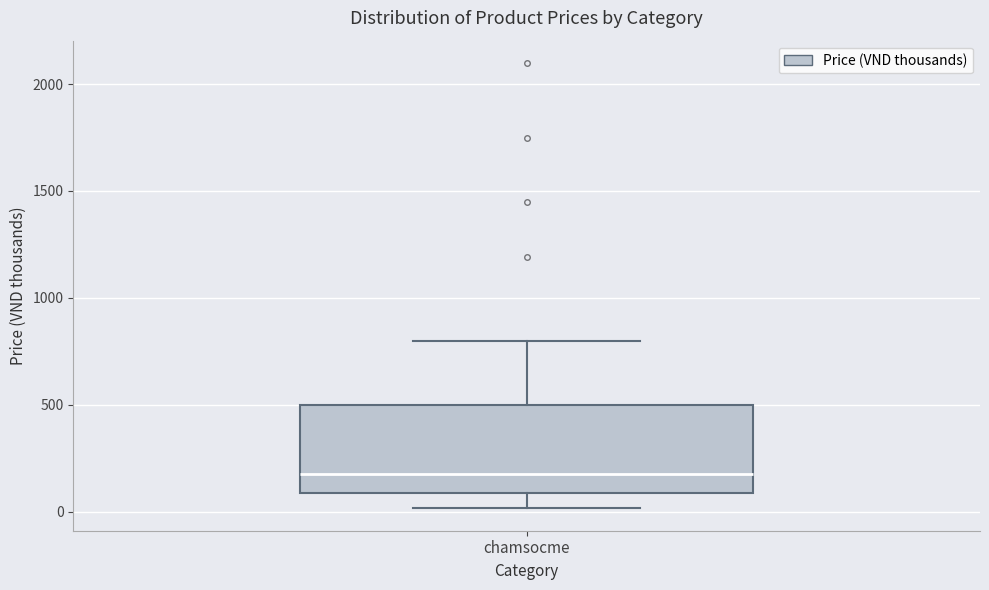

Transcribe this box plot: give where the median line is, the range the box spans, and where the two whiskers end, as read against the y-axis. The values are not printed on the chart, so give them approximately, as read against the axis.

median 200, box 100 to 500, whiskers 0 to 800